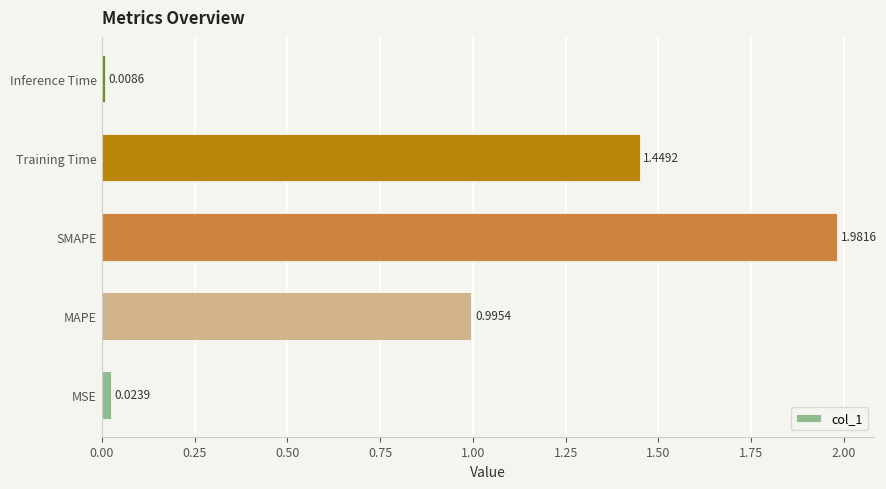

What is the sum of all values?

4.5